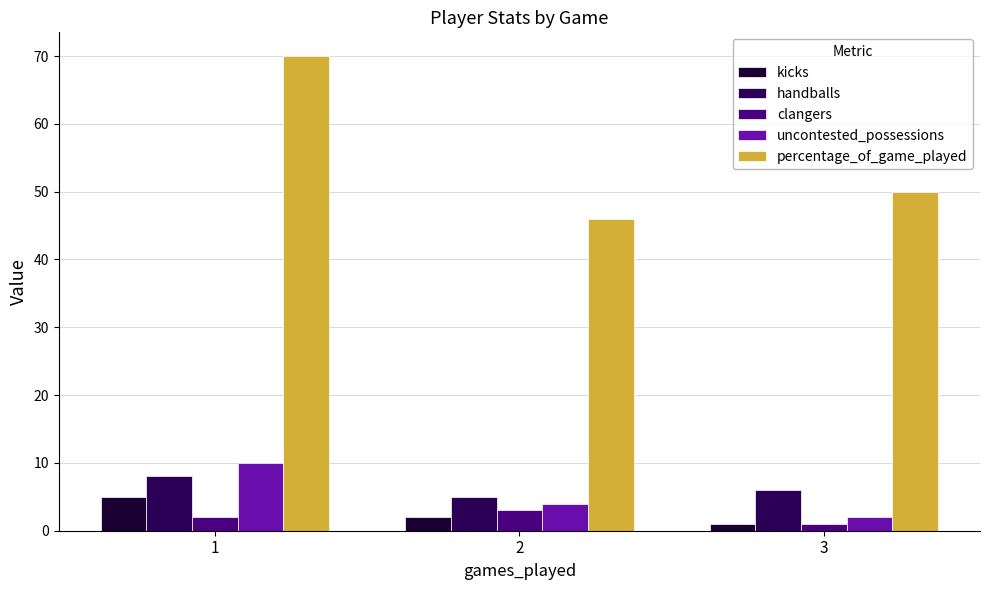

What is the average value of the clangers series?

2